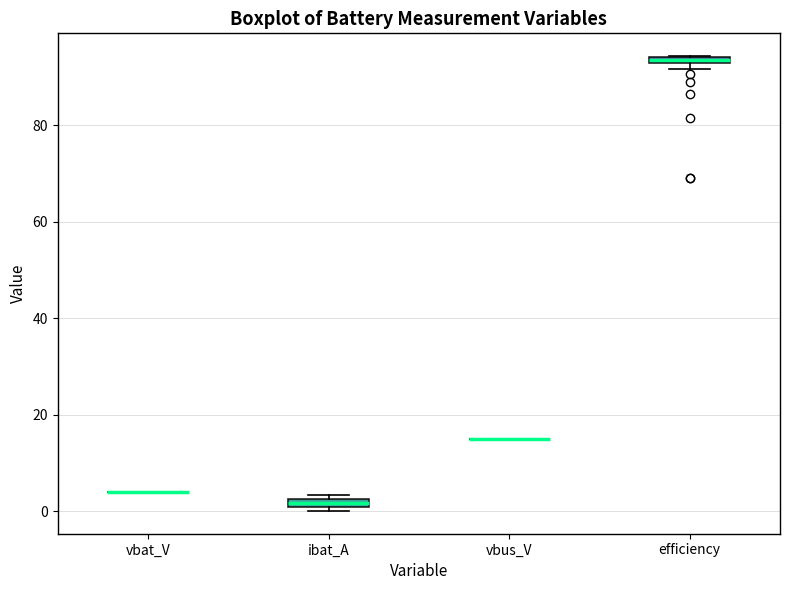

Where is the upper edge of the box for efficiency on the y-axis? The values are not printed on the chart, so give them approximately, as read against the axis.

94